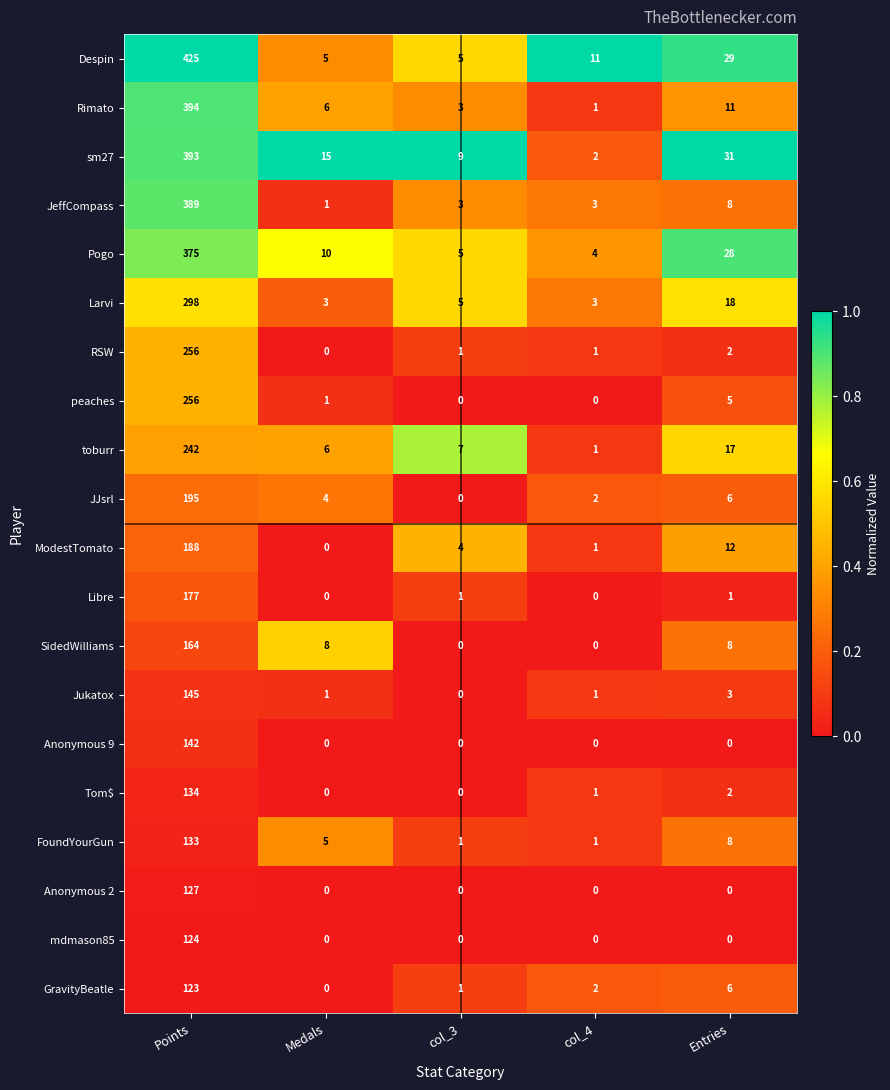

The value of RSW at Points is 256. True or false?

True